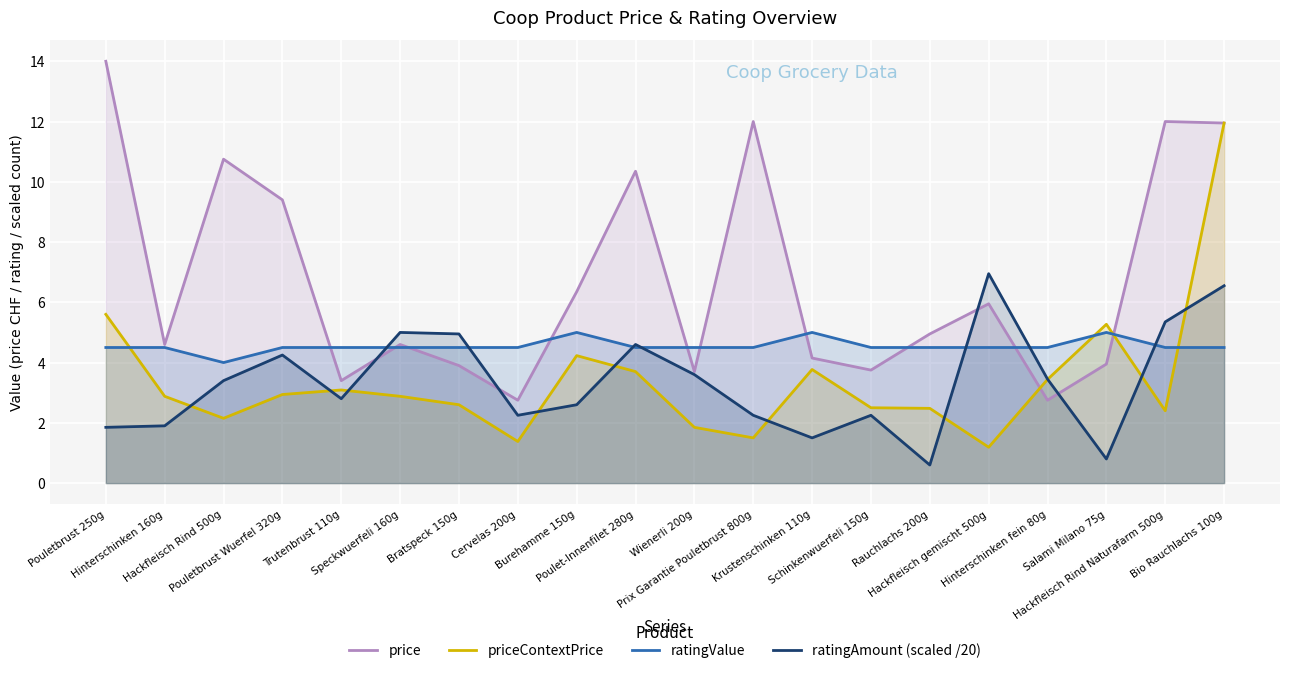

True or false: ratingValue and price intersect in this chart.

True